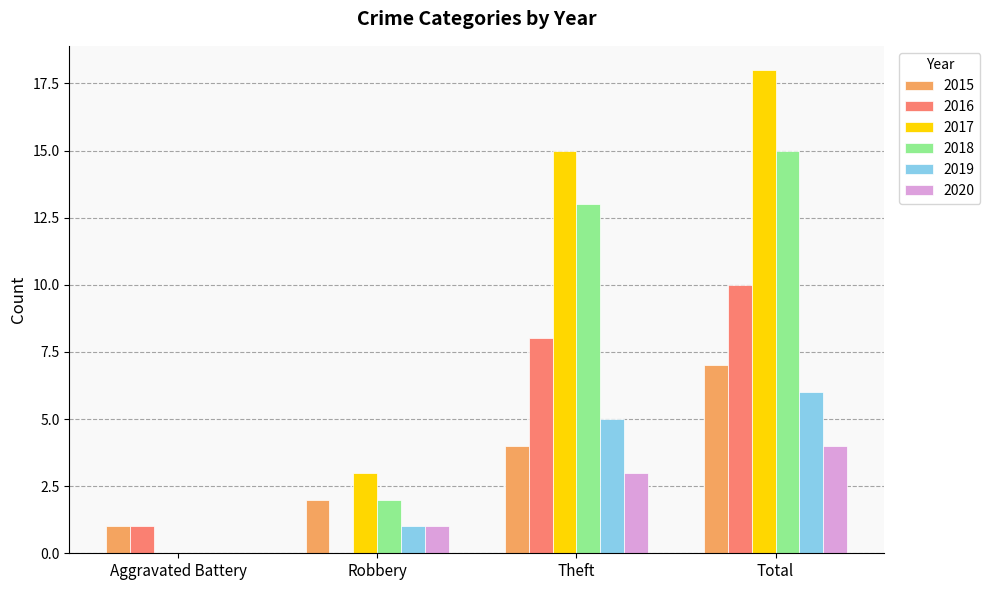

How many groups of bars are there?

4